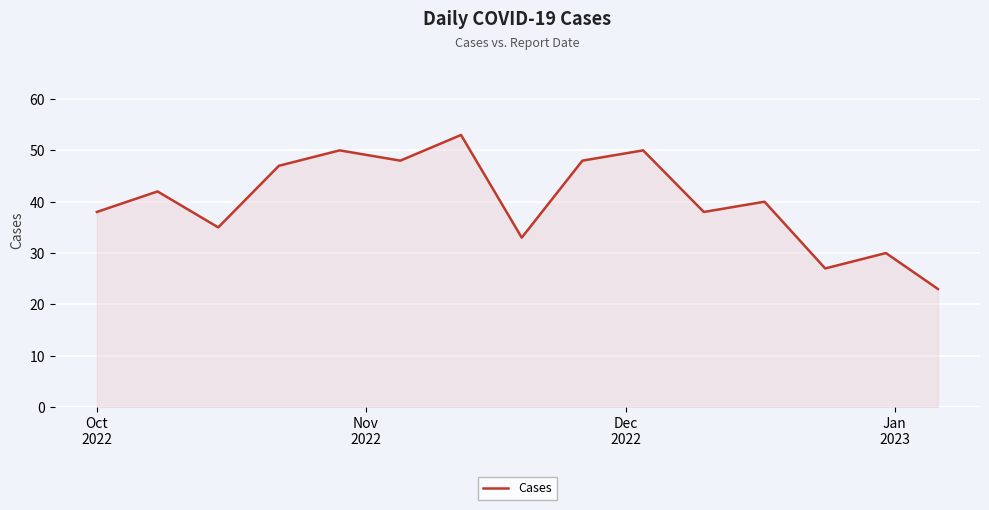

What is the greatest value displayed?

53